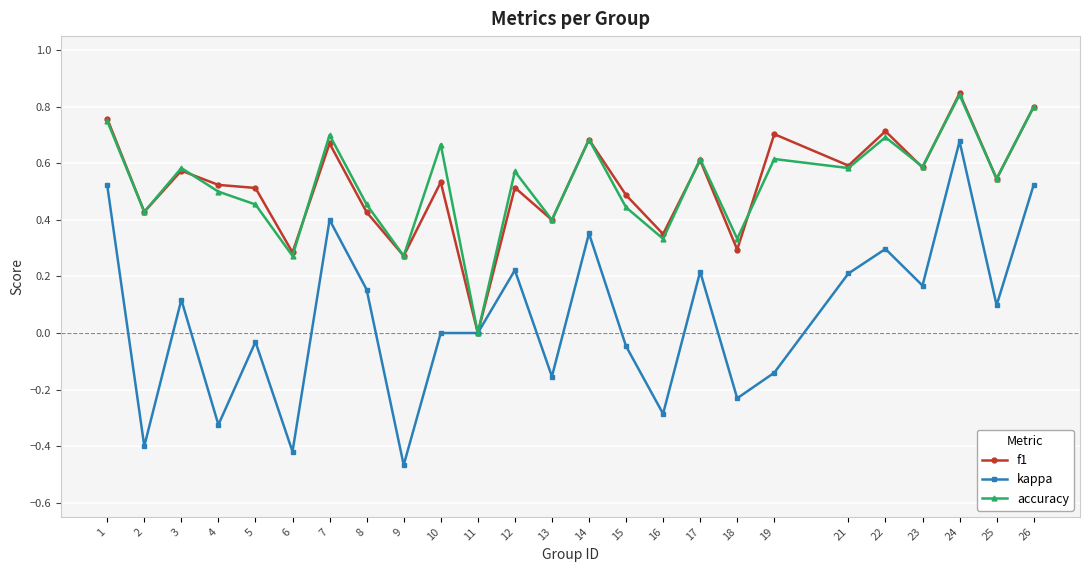

Which series changed the most between 8 and 14?

f1